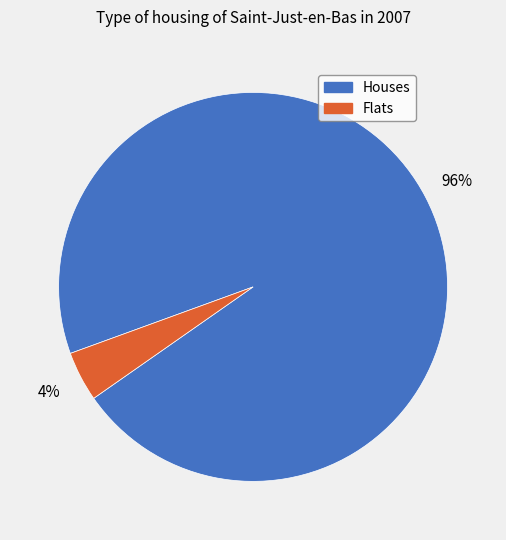

To the nearest percent, what is the average slice percentage?

50%